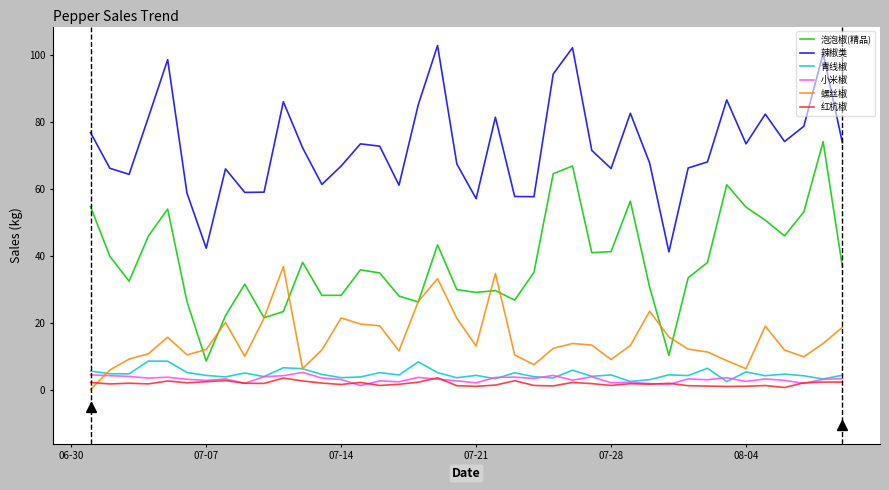

Does the chart have visible grid lines?

No